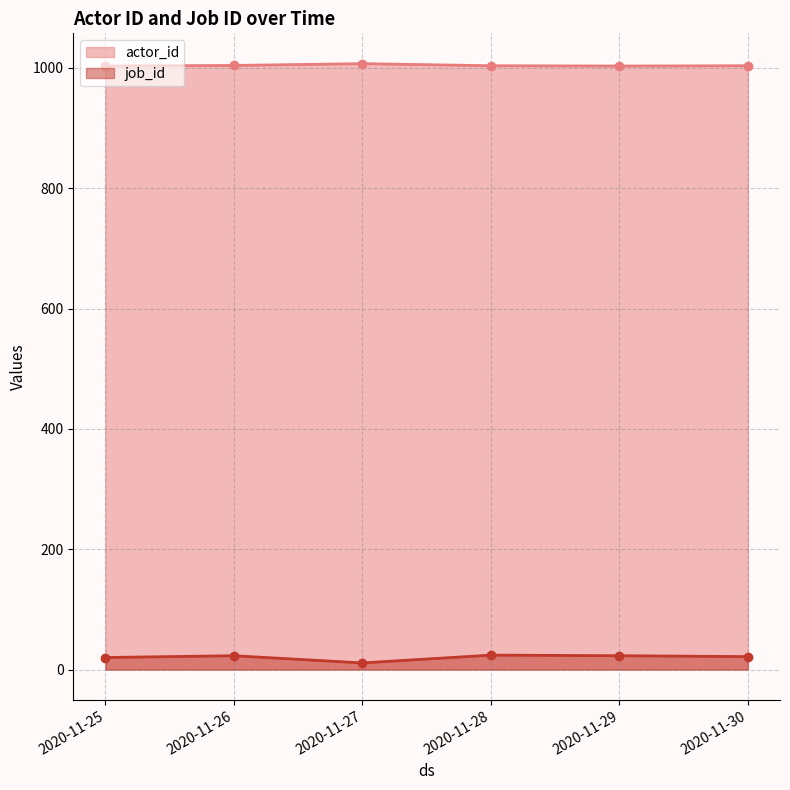

What is the total value across all series at 2020-11-30?

1025.0